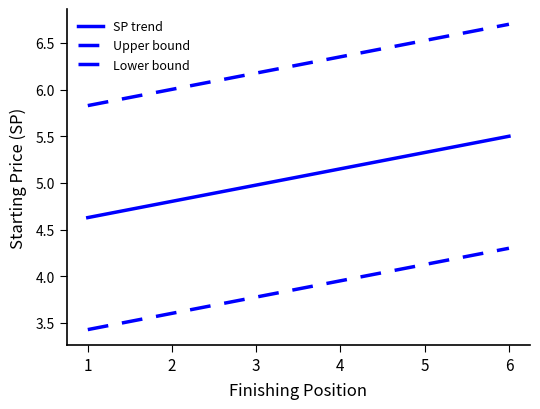

How many values in the SP trend series are below 5?

3